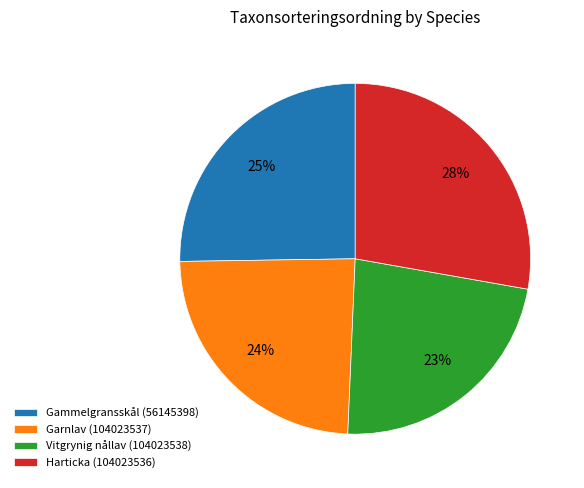

To the nearest percent, what is the average slice percentage?

25%